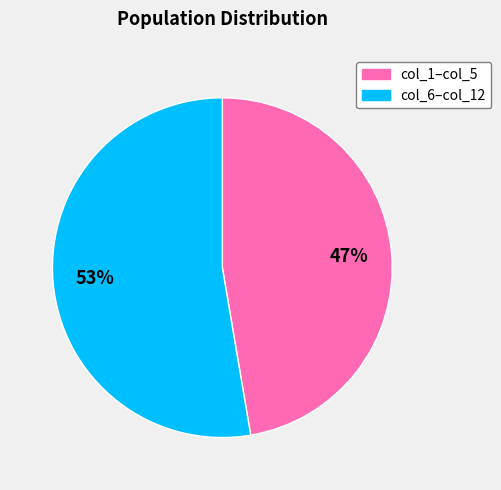

Is there a majority slice in this chart?

Yes